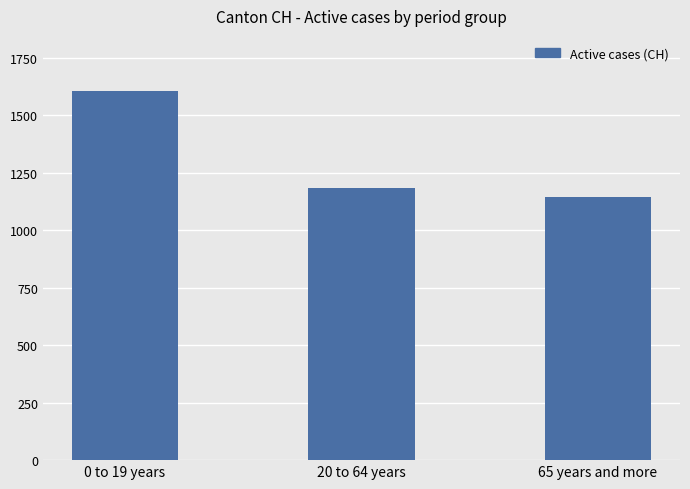

Rank the categories by value from highest to lowest.

0 to 19 years, 20 to 64 years, 65 years and more